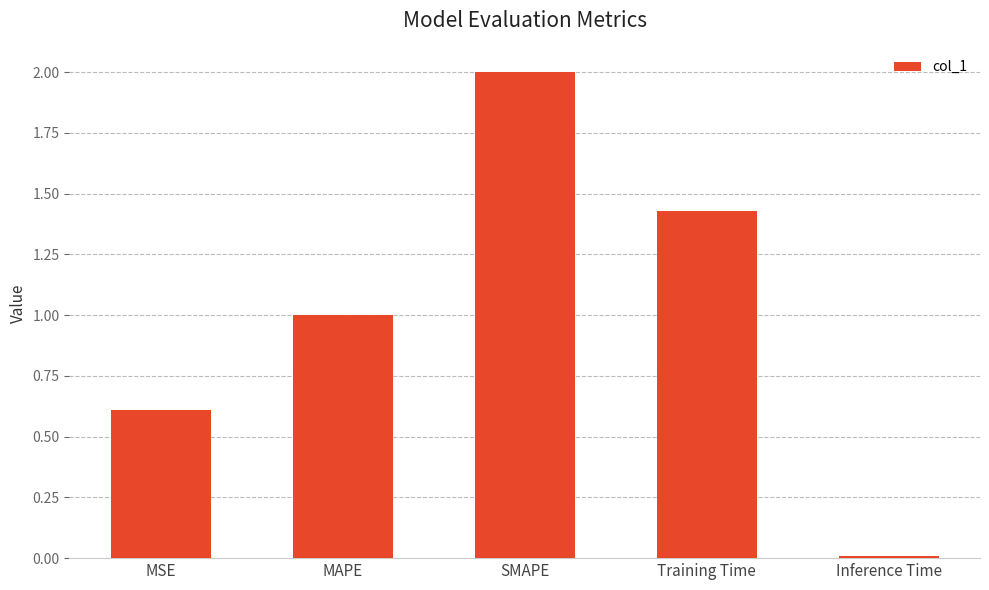

Rank the categories by value from highest to lowest.

SMAPE, Training Time, MAPE, MSE, Inference Time